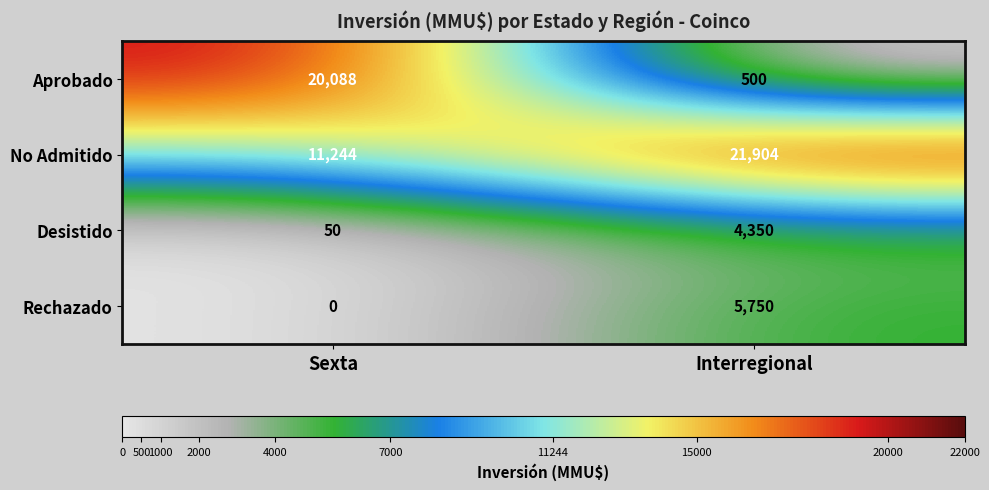

The Rechazado series shows -3914 at Sexta. True or false?

False